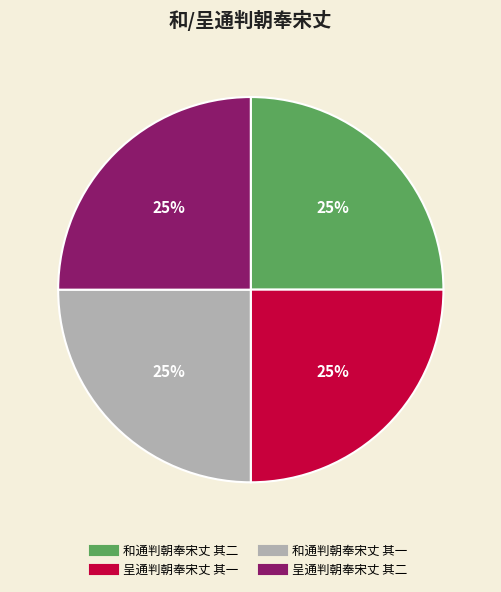

The 和通判朝奉宋丈 其二 slice represents 25% of the pie. True or false?

True